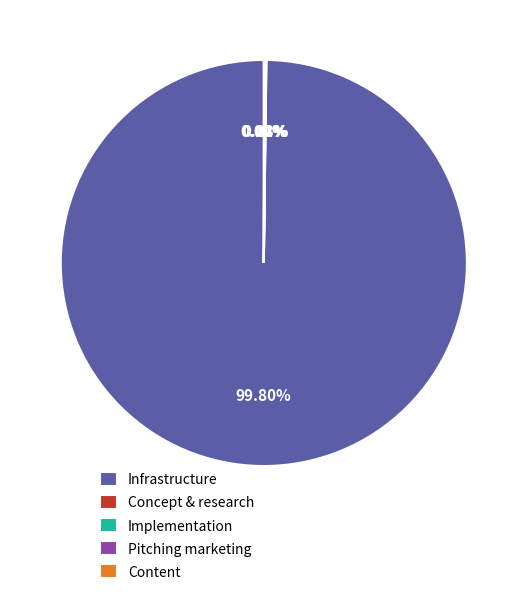

What is the majority slice?

Infrastructure